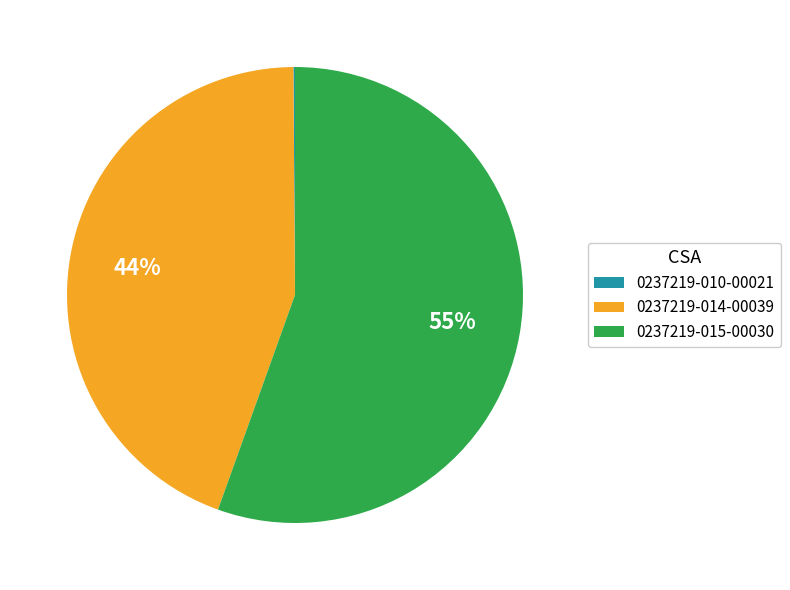

To the nearest percent, what portion does 0237219-014-00039 represent?

44%